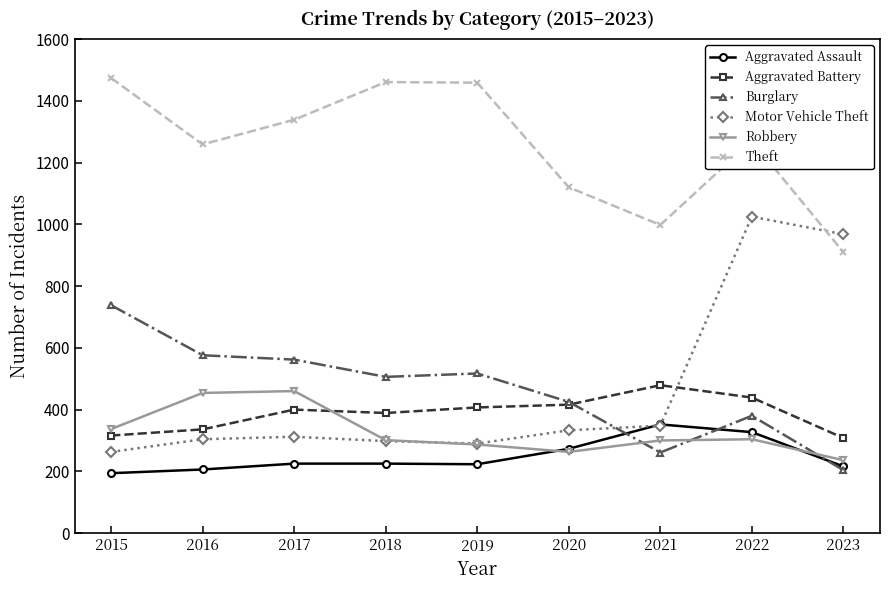

What value does the Robbery series have at 2016, to the nearest 5?

455